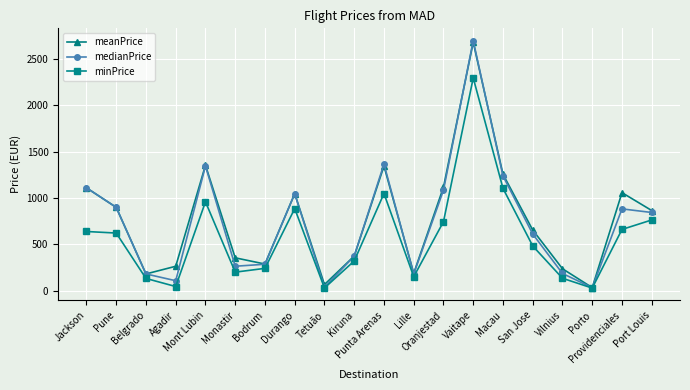

The minPrice series shows 1048.5 at Punta Arenas. True or false?

True